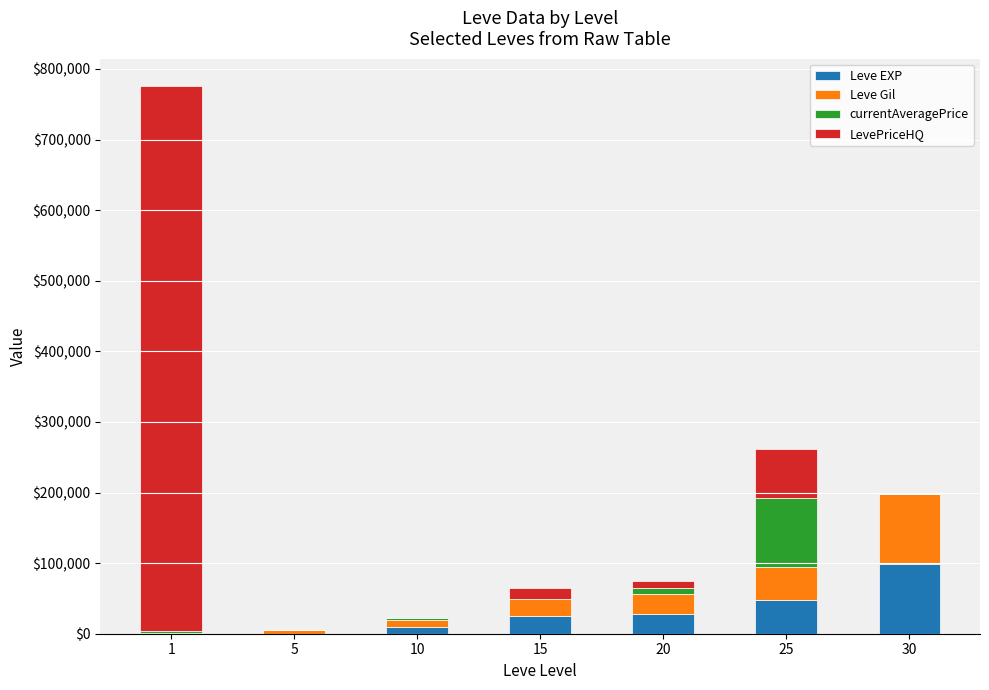

At which category is the sum across all series the highest?

1